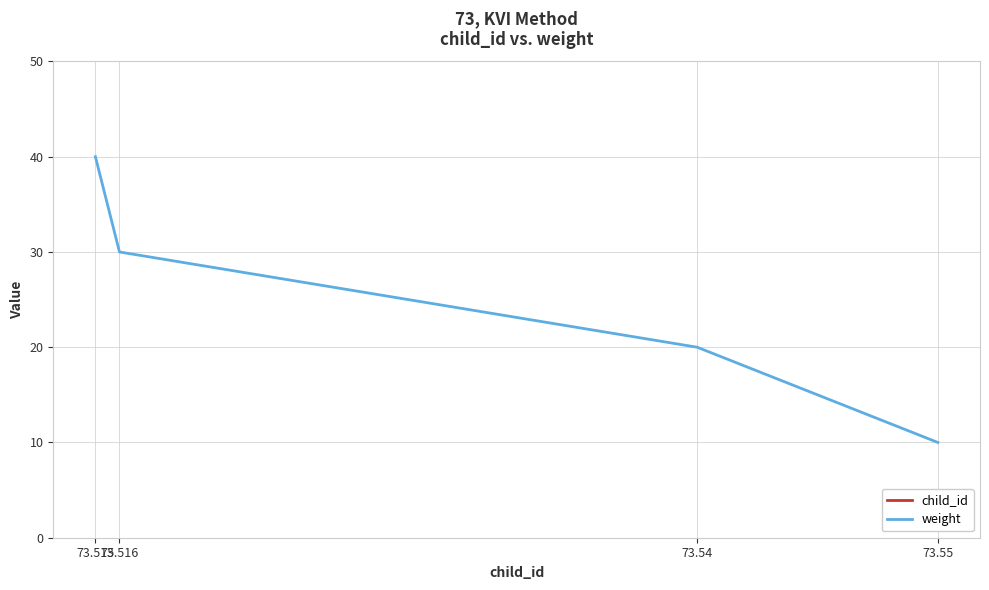

Does the chart have visible grid lines?

Yes